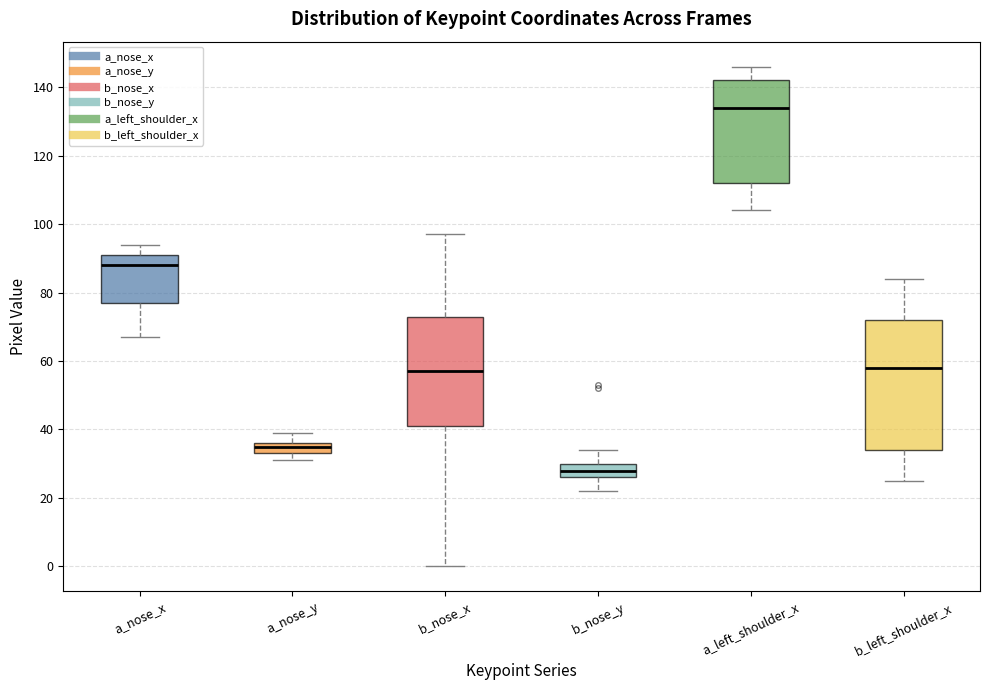

Which box's median line is the highest?

a_left_shoulder_x